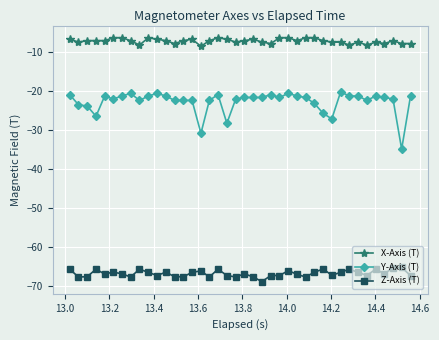

List the series in order of their overall mean, highest first.

X-Axis (T), Y-Axis (T), Z-Axis (T)